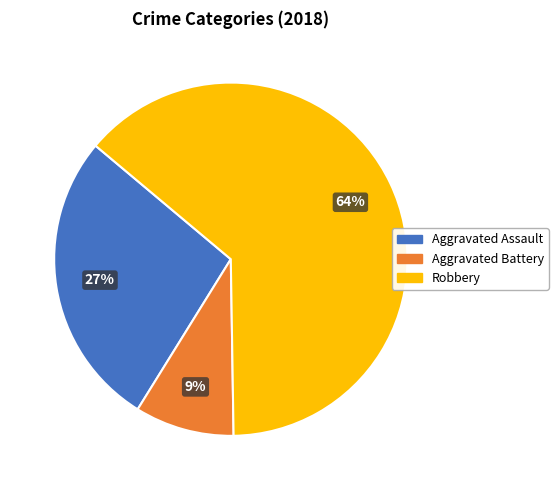

What percentage is the Aggravated Battery slice, to the nearest percent?

9%